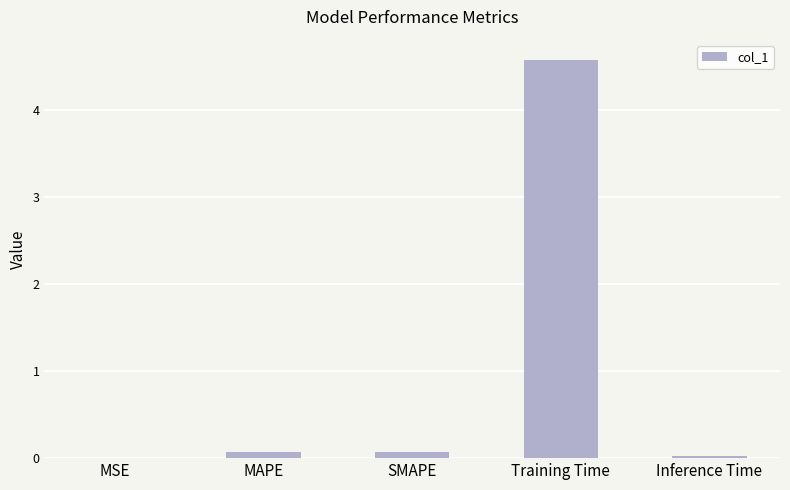

What is the maximum value shown in the chart?

4.6